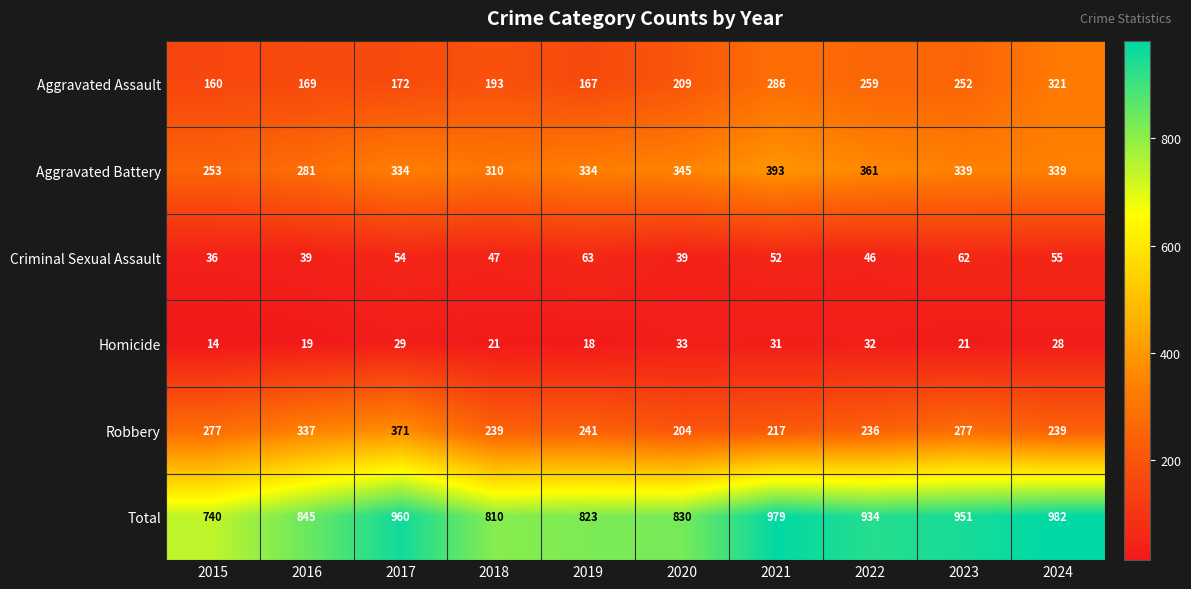

How many distinct data groups are displayed?

6